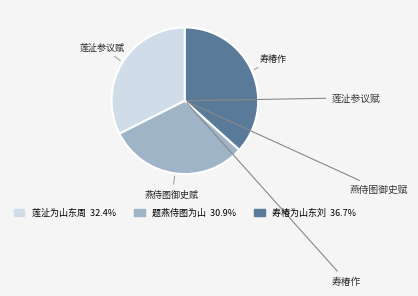

Is there a majority slice in this chart?

No